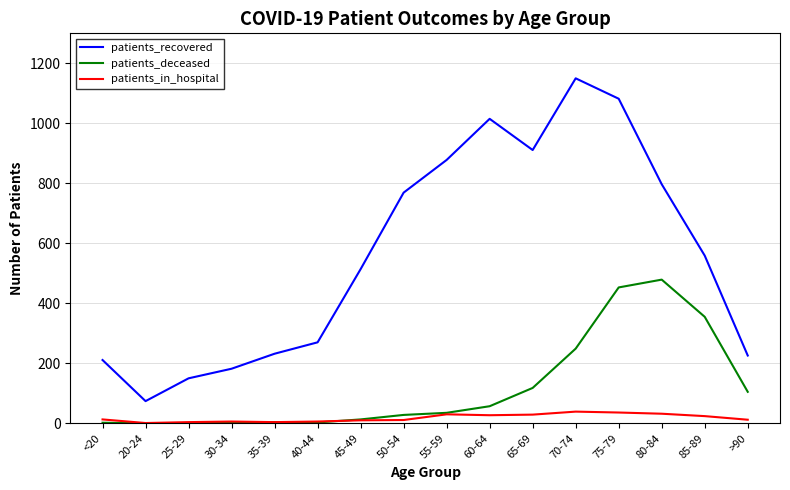

Which series has the largest range (max minus min)?

patients_recovered